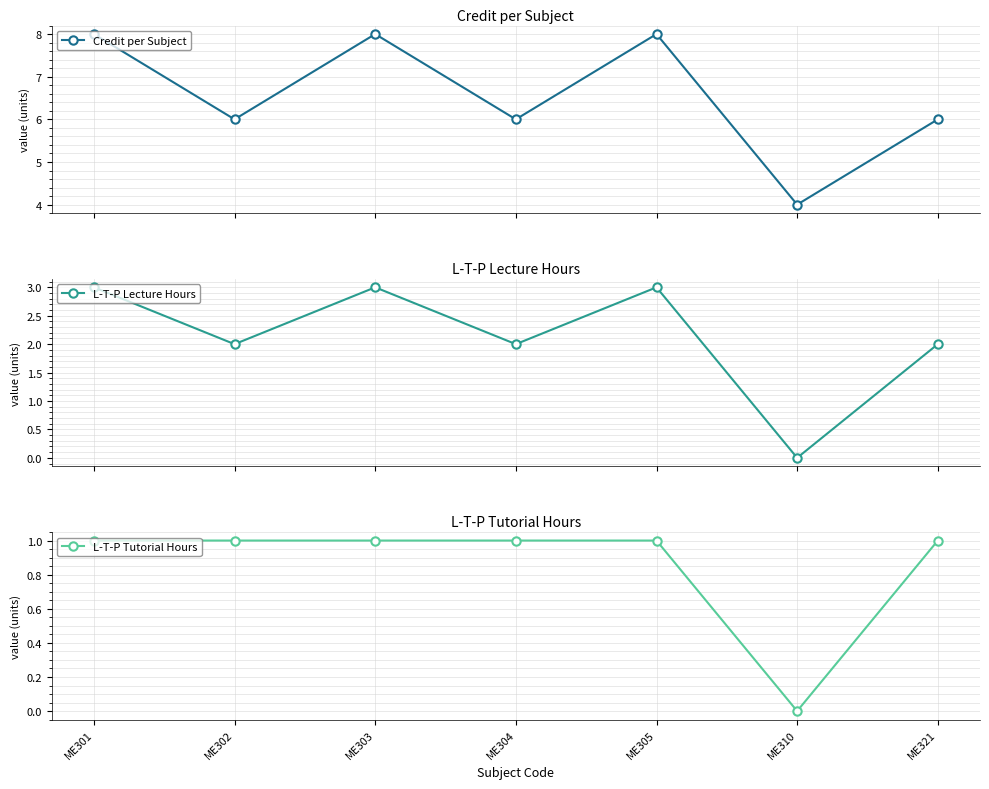

Rank the series at ME304 from highest to lowest value.

Credit per Subject, L-T-P Lecture Hours, L-T-P Tutorial Hours